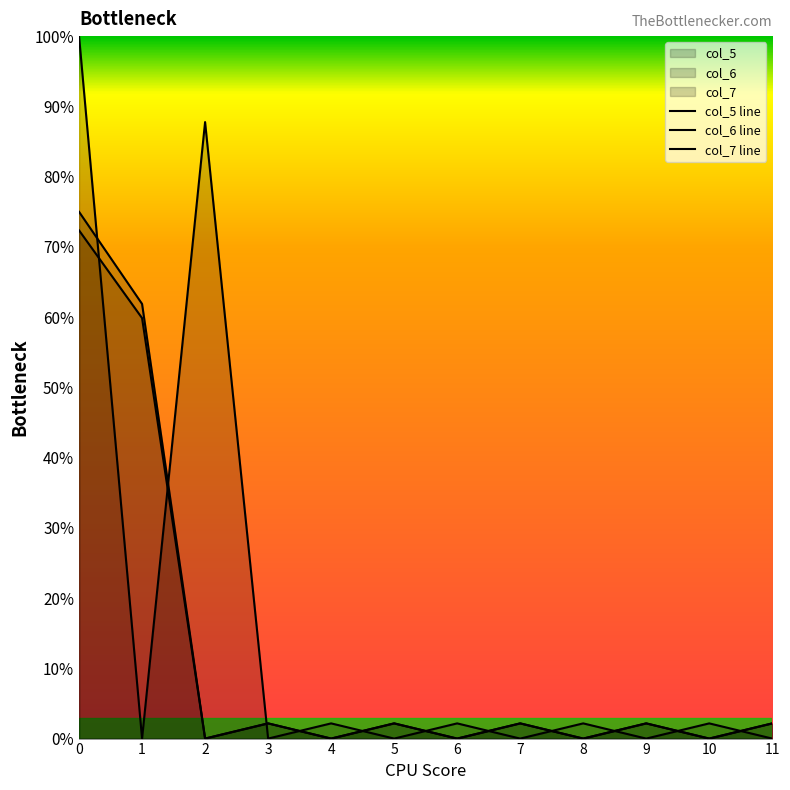

True or false: col_6 line and col_5 line cross at least once.

True